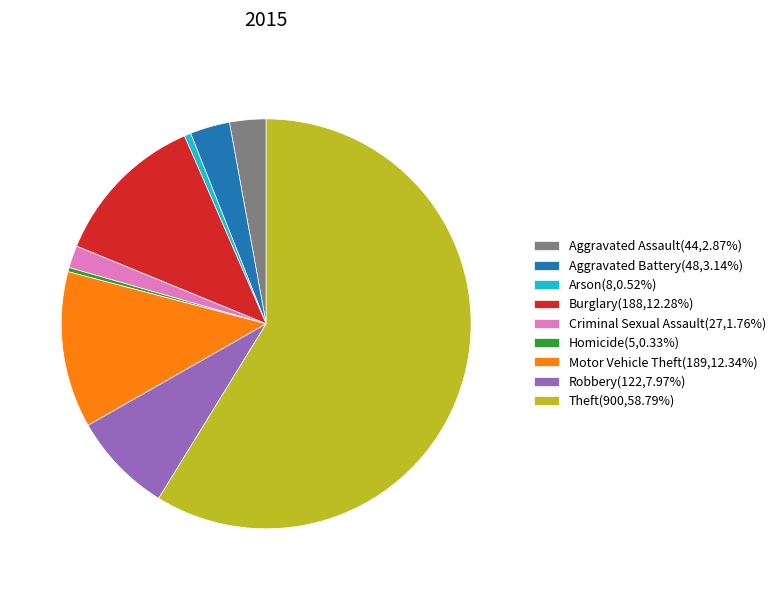

How many segments does this pie chart have?

9